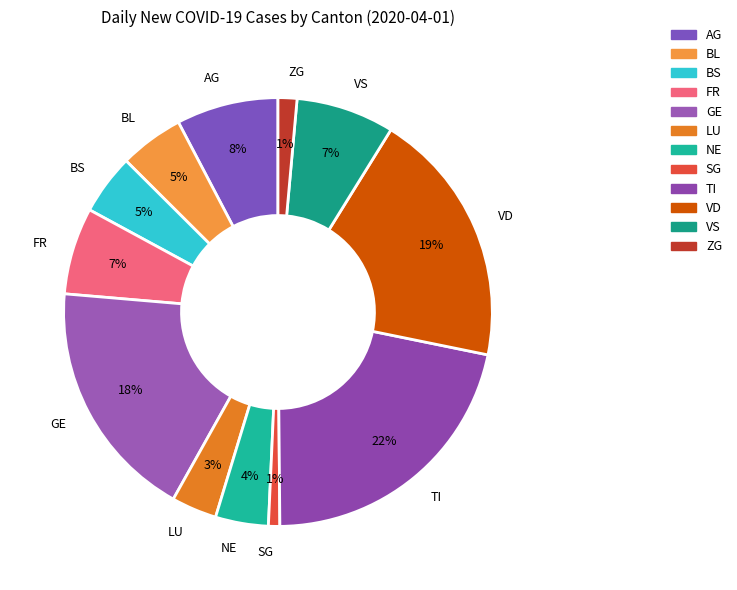

Do AG and BS together represent more than half of the pie?

No